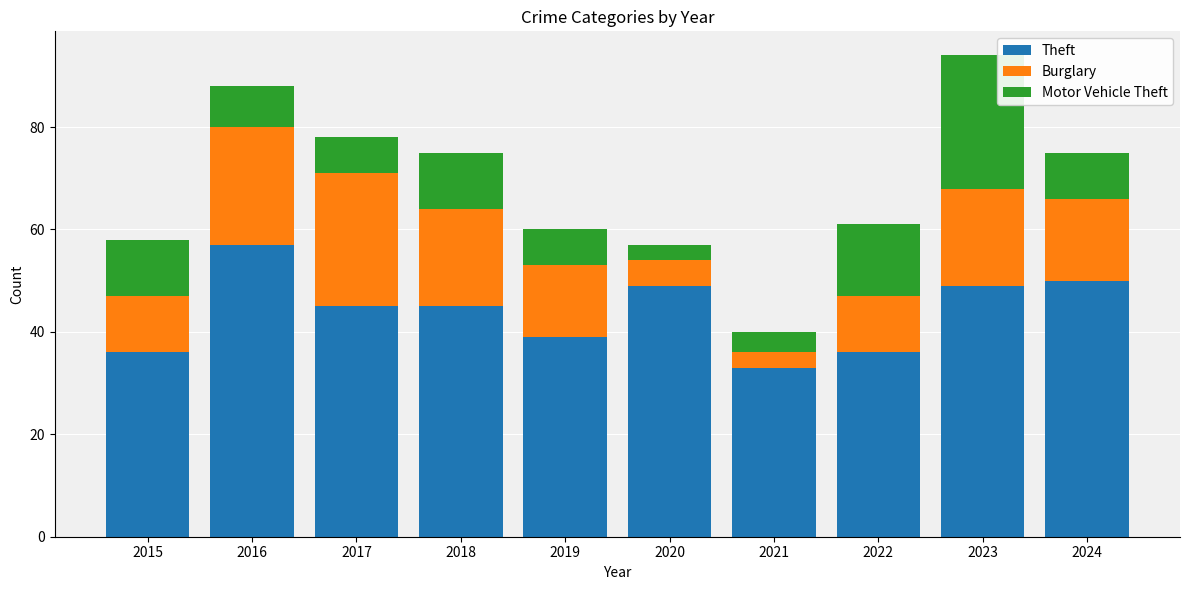

At which category is the sum across all series the highest?

2023